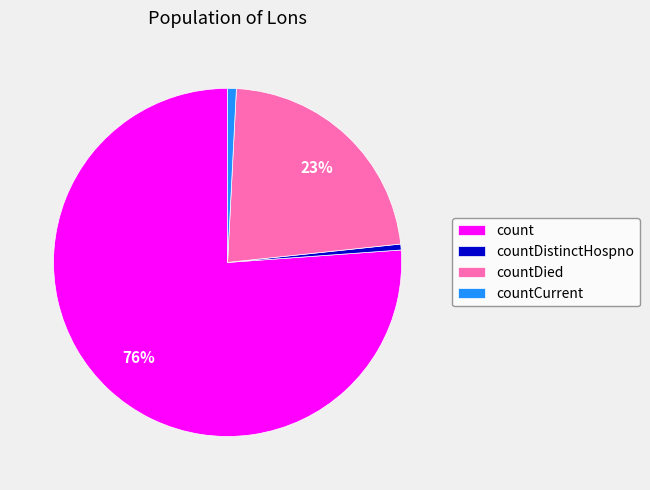

Is it true that countDied is 14% of the pie?

False